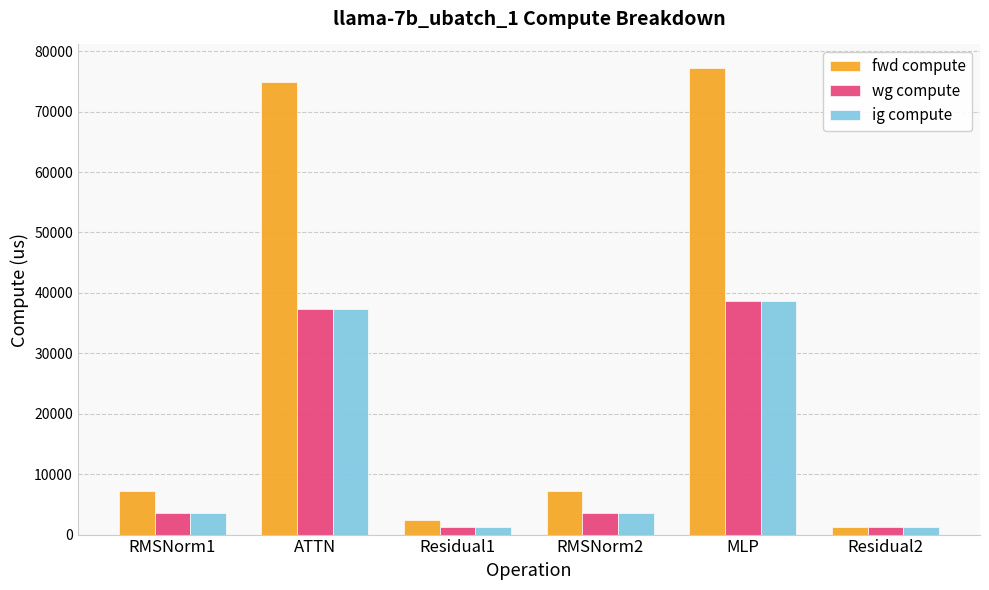

What value does the ig compute series have at RMSNorm2?

3599.5